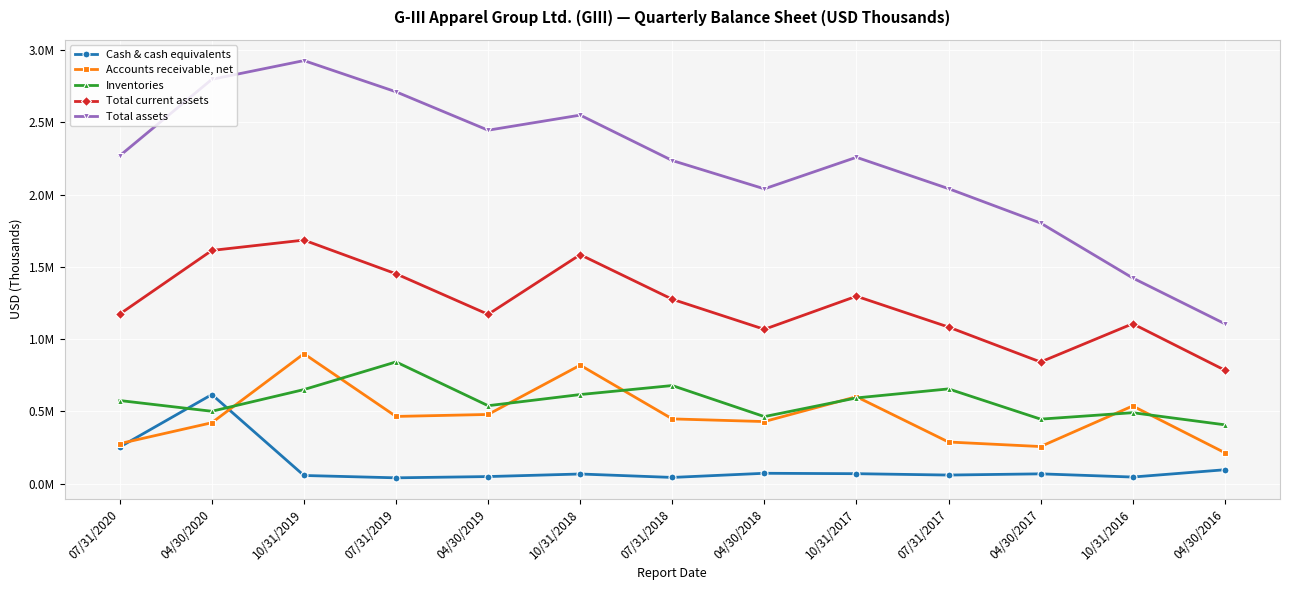

Where does the Cash & cash equivalents series first go above 66080?

07/31/2020